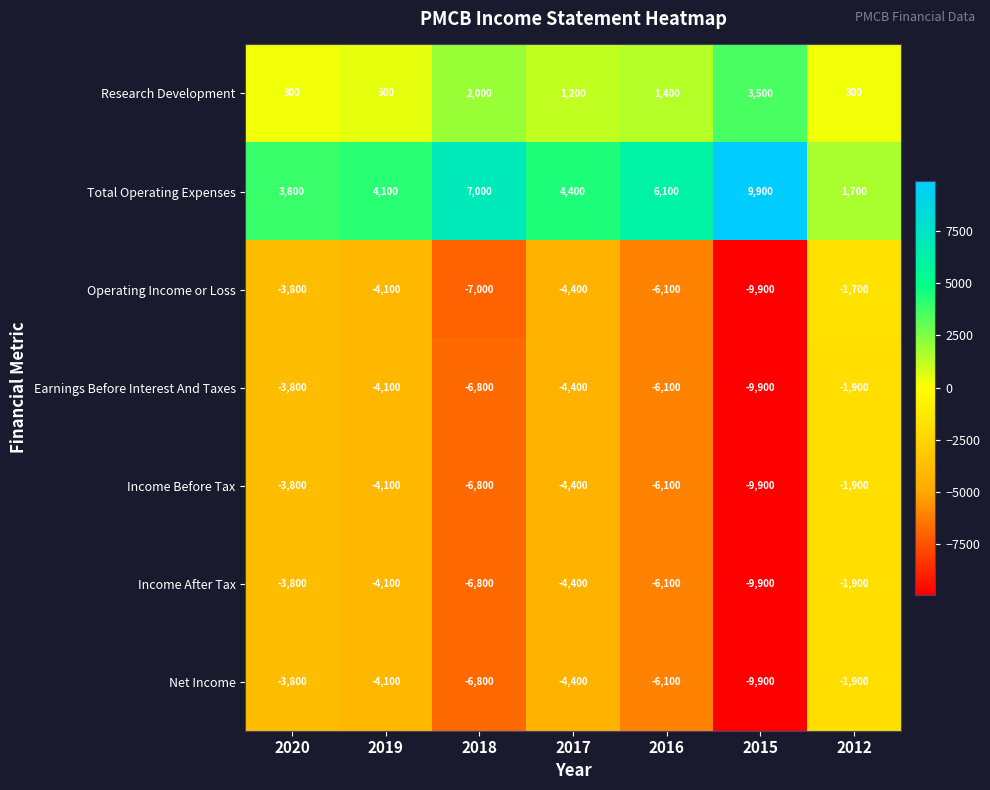

What is the difference between the maximum and minimum values in the Earnings Before Interest And Taxes series?

8000